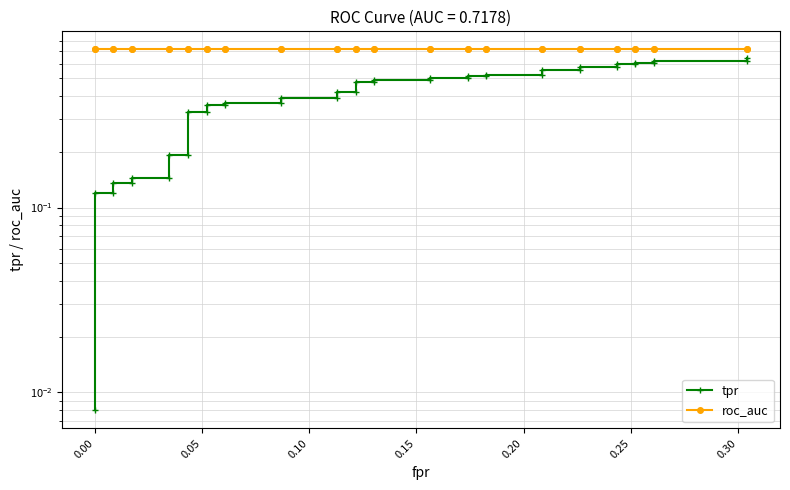

Reading right to left, list all the values displayed in this chart.

tpr: 0.6	0.6	0.6	0.6	0.6	0.6	0.6	0.6	0.6	0.6	0.6	0.5	0.5	0.5	0.5	0.5	0.5	0.5	0.5	0.5	0.5	0.4	0.4	0.4	0.4	0.4	0.4	0.4	0.4	0.3	0.3	0.2	0.2	0.1	0.1	0.1	0.1	0.1	0.1	0.0
roc_auc: 0.7	0.7	0.7	0.7	0.7	0.7	0.7	0.7	0.7	0.7	0.7	0.7	0.7	0.7	0.7	0.7	0.7	0.7	0.7	0.7	0.7	0.7	0.7	0.7	0.7	0.7	0.7	0.7	0.7	0.7	0.7	0.7	0.7	0.7	0.7	0.7	0.7	0.7	0.7	0.7